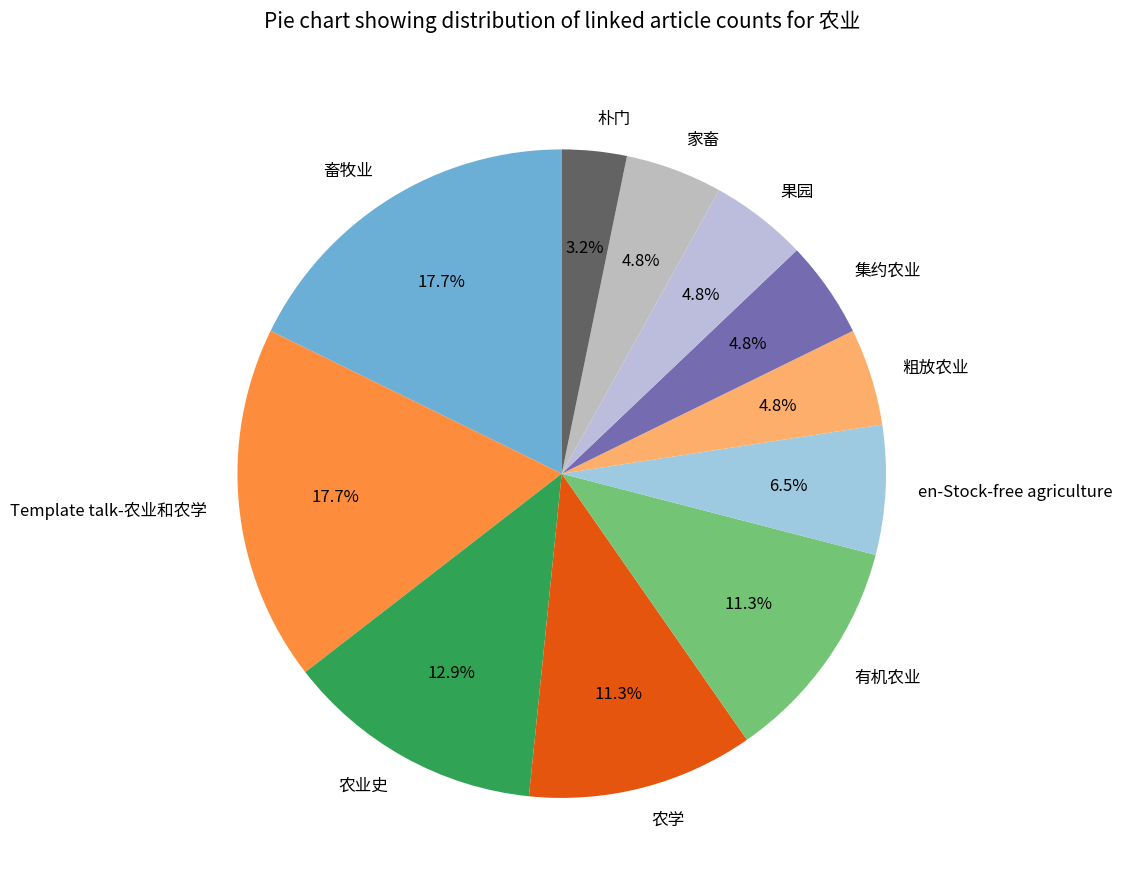

Count the number of slices in the pie.

11